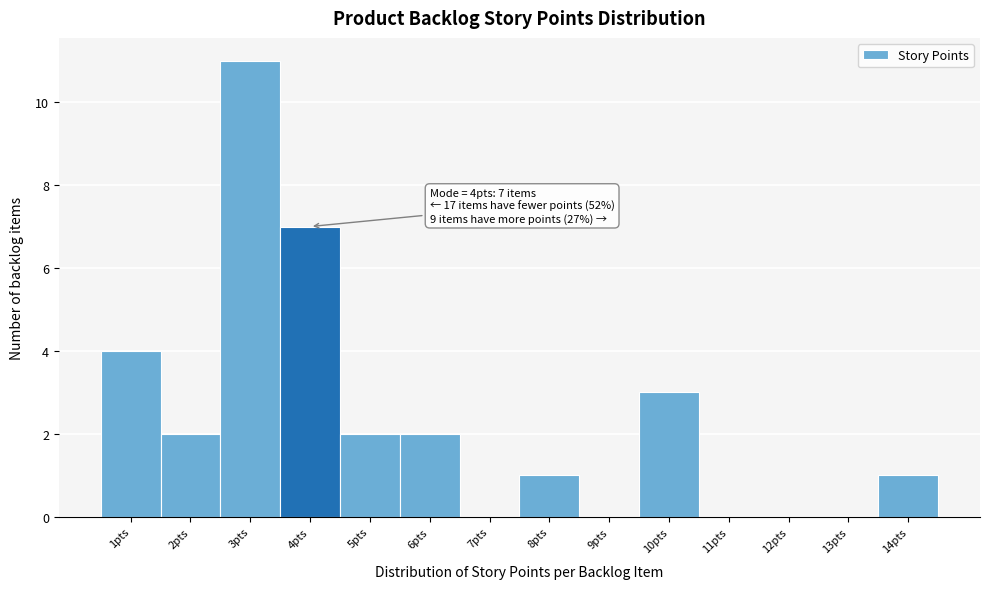

Over which range of the x-axis is the bar tallest?

2.5 to 3.5